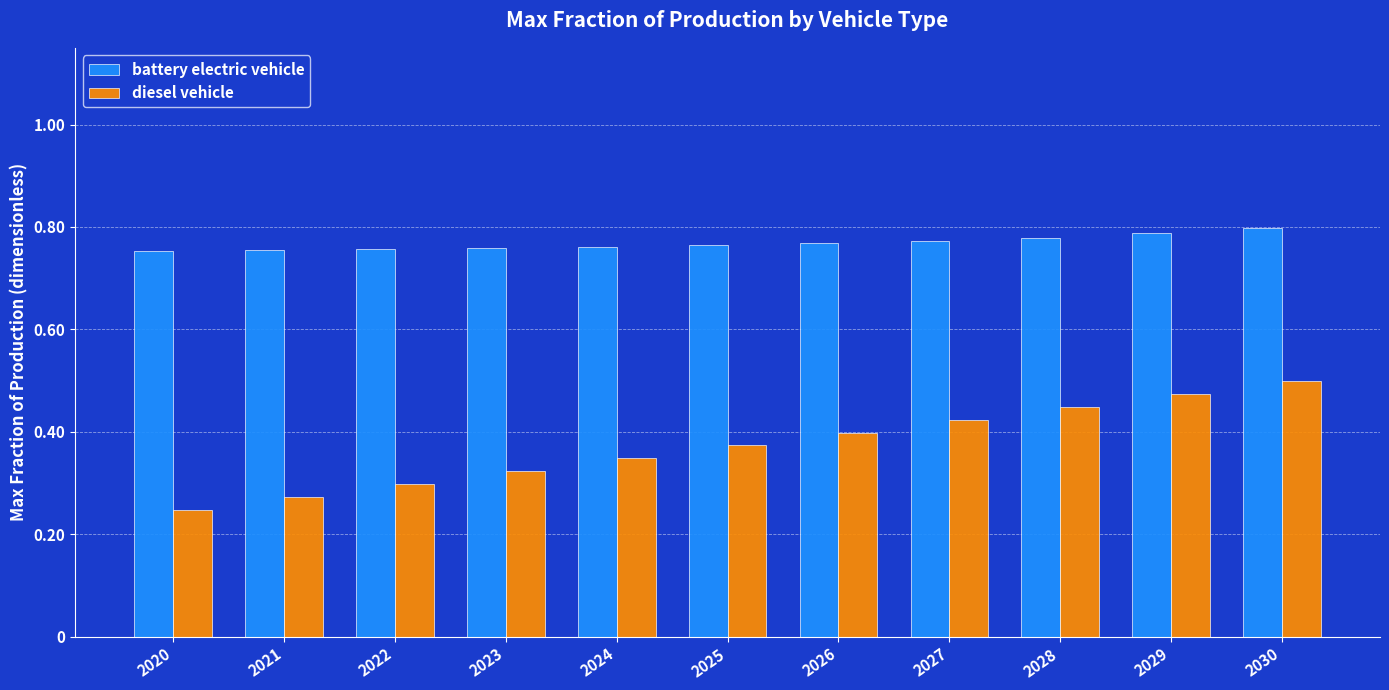

What is the sum of the diesel vehicle values at 2026 and 2022?

0.7